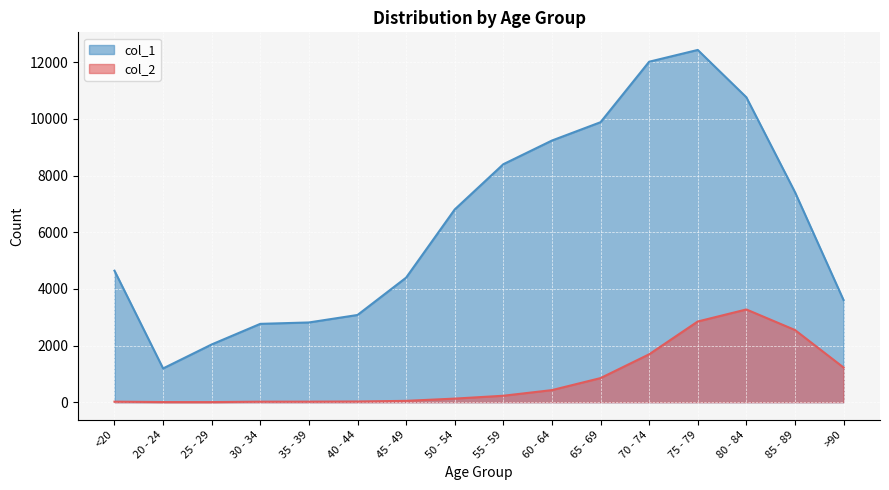

At which label is col_1 closest to 6812?

50 - 54